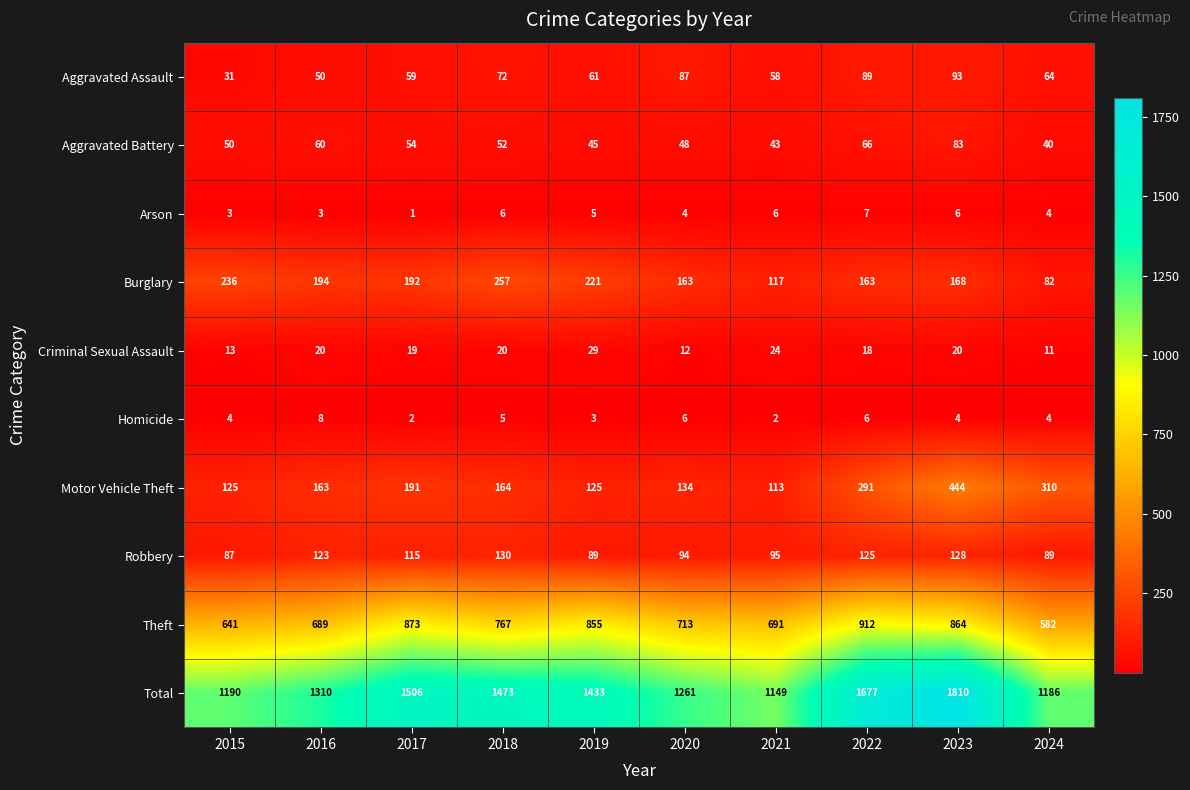

Rank the categories by Total value from lowest to highest.

2021, 2024, 2015, 2020, 2016, 2019, 2018, 2017, 2022, 2023